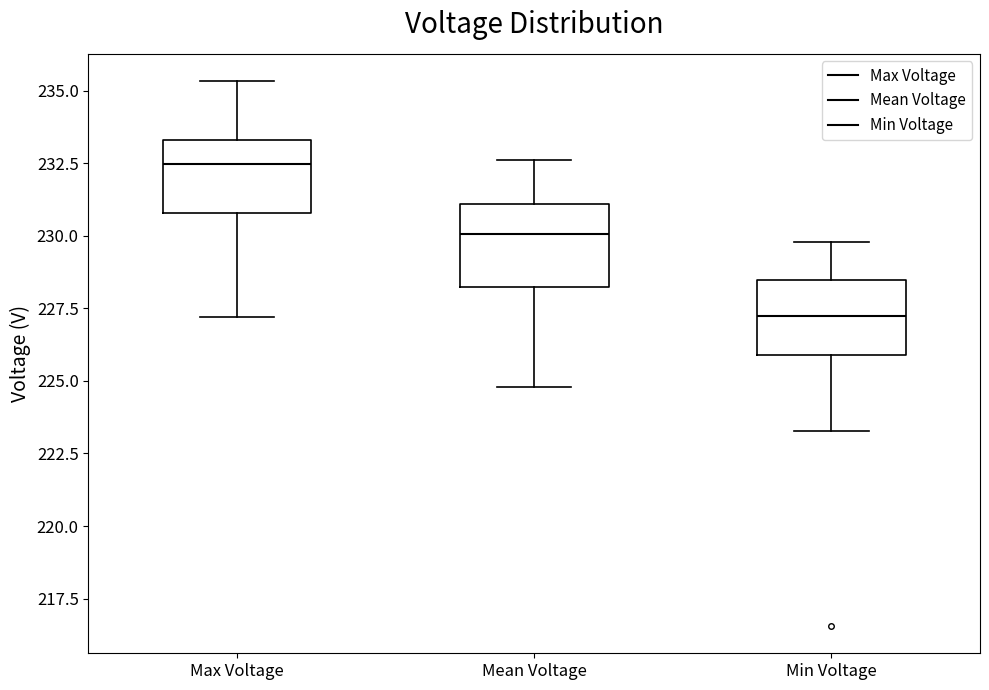

Reading left to right, read every box against the y-axis: the position of its median line, the range the box covers, and the ends of its whiskers. The values are not printed on the chart, so give them approximately, as read against the axis.

Max Voltage: median 232.5, box 231.0 to 233.5, whiskers 227.0 to 235.5
Mean Voltage: median 230.0, box 228.5 to 231.0, whiskers 225.0 to 232.5
Min Voltage: median 227.5, box 226.0 to 228.5, whiskers 223.5 to 230.0